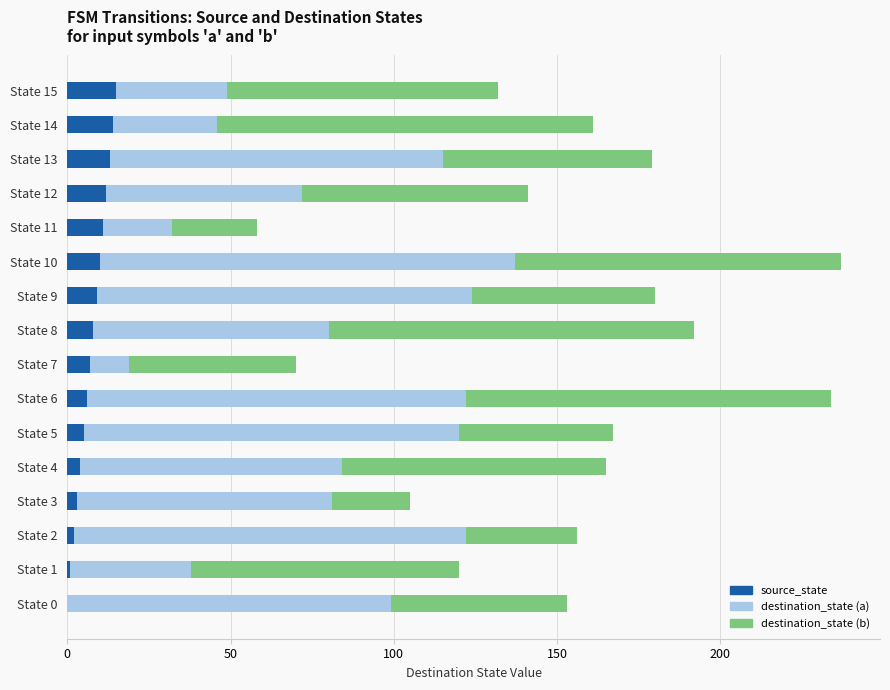

What is the sum of all source_state values?

120